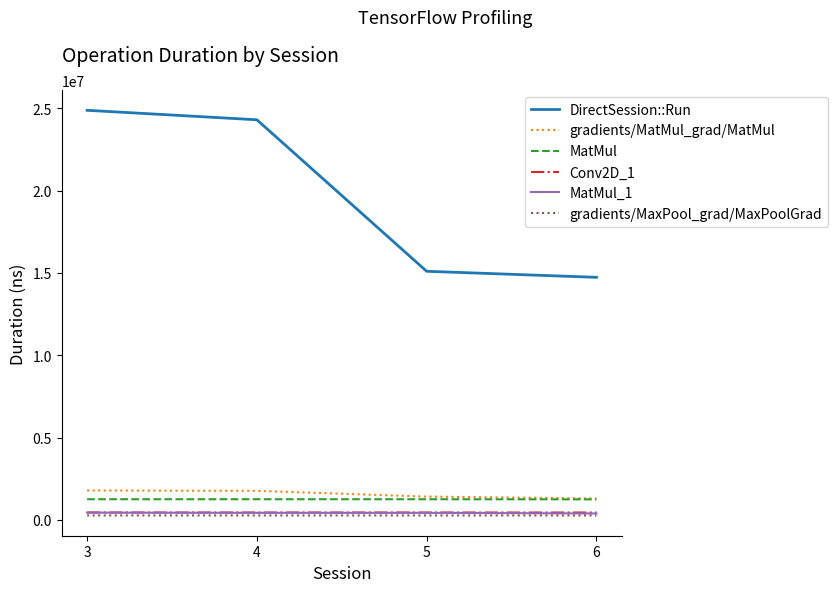

True or false: gradients/MatMul_grad/MatMul and MatMul_1 cross at least once.

False